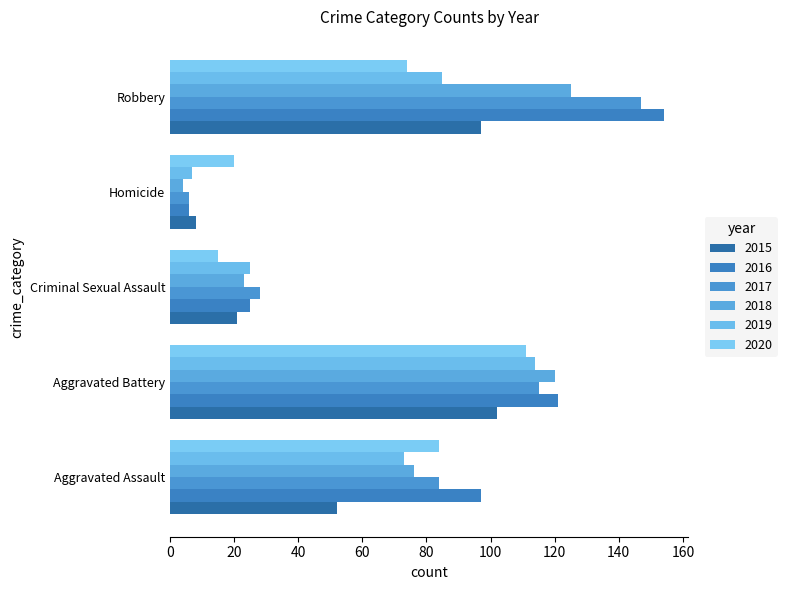

What is the difference between the 2015 values at Robbery and Homicide?

89